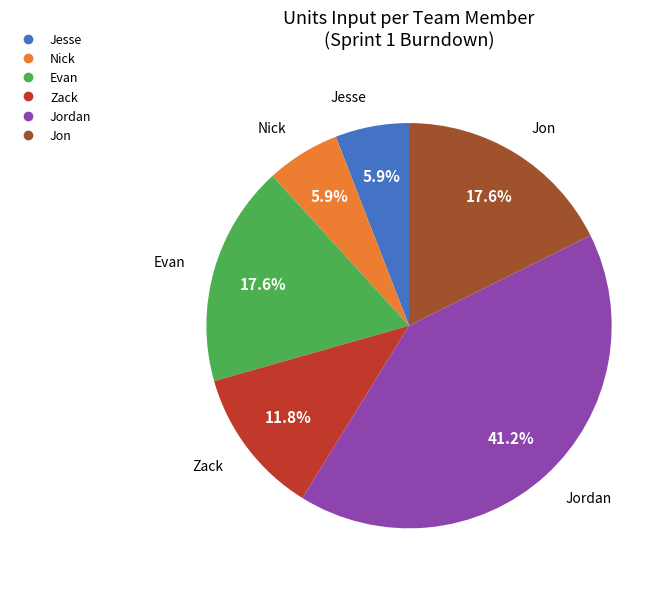

Is there any slice that represents more than half of the pie?

No